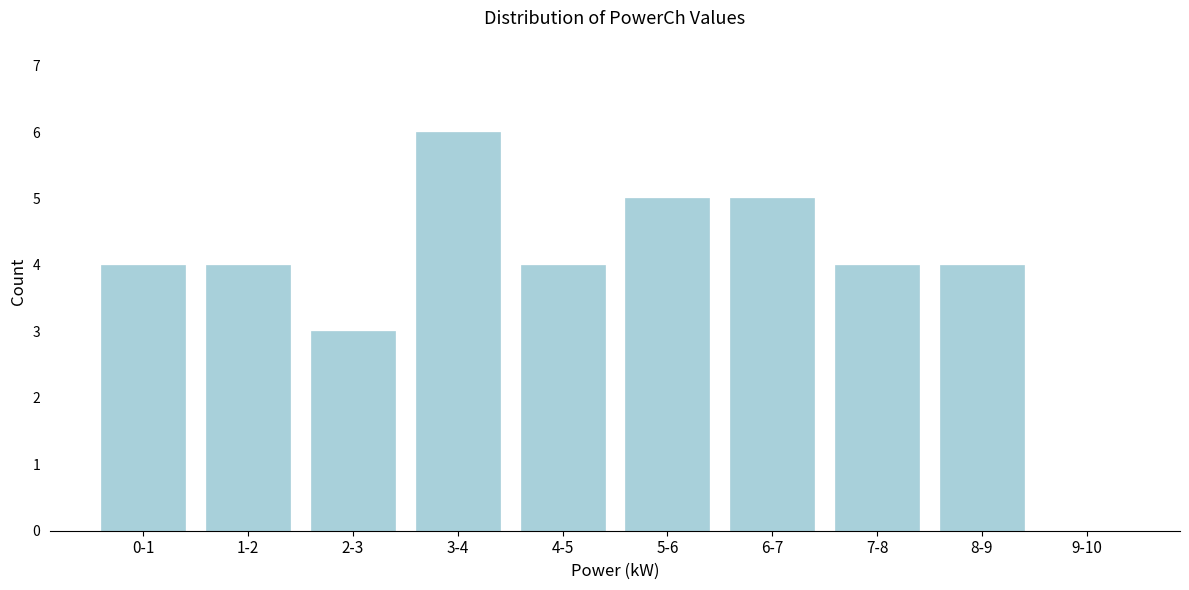

Reading left to right, transcribe all the data shown in this chart.

0-1=4	1-2=4	2-3=3	3-4=6	4-5=4	5-6=5	6-7=5	7-8=4	8-9=4	9-10=0